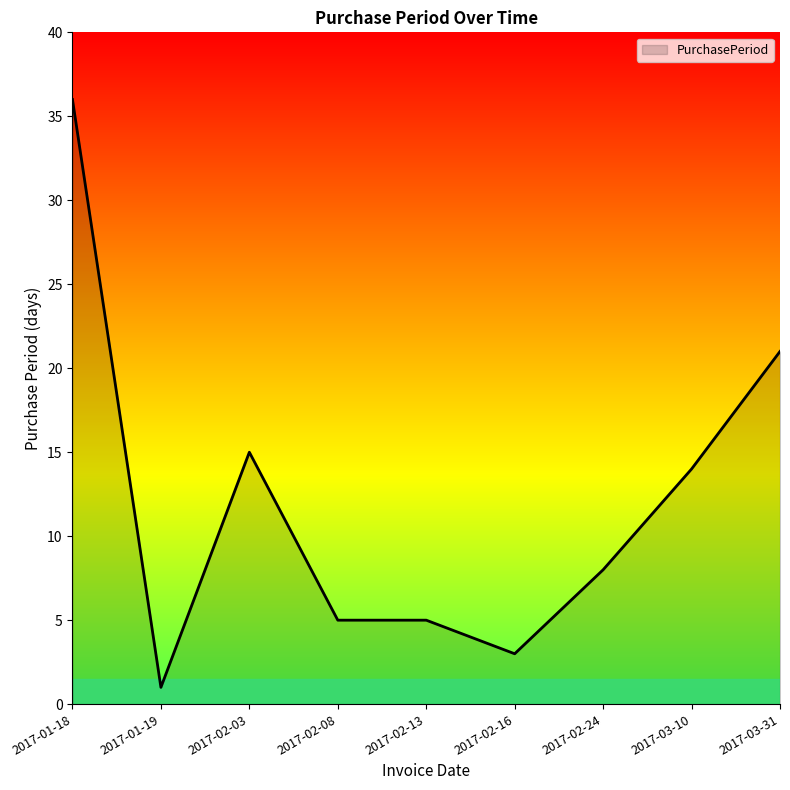

What position from the right is 2017-02-08?

6